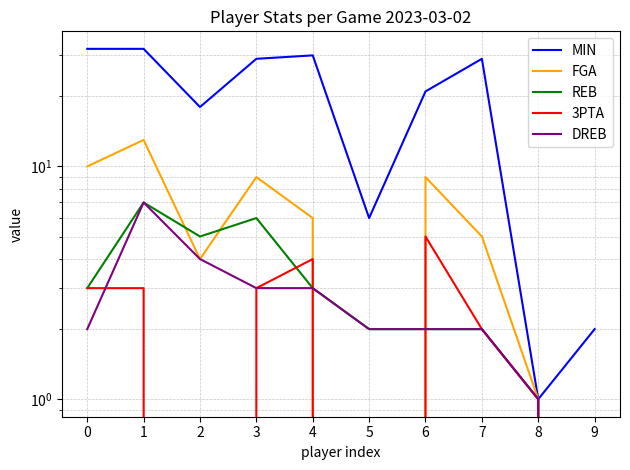

At which category is the sum across all series the highest?

1